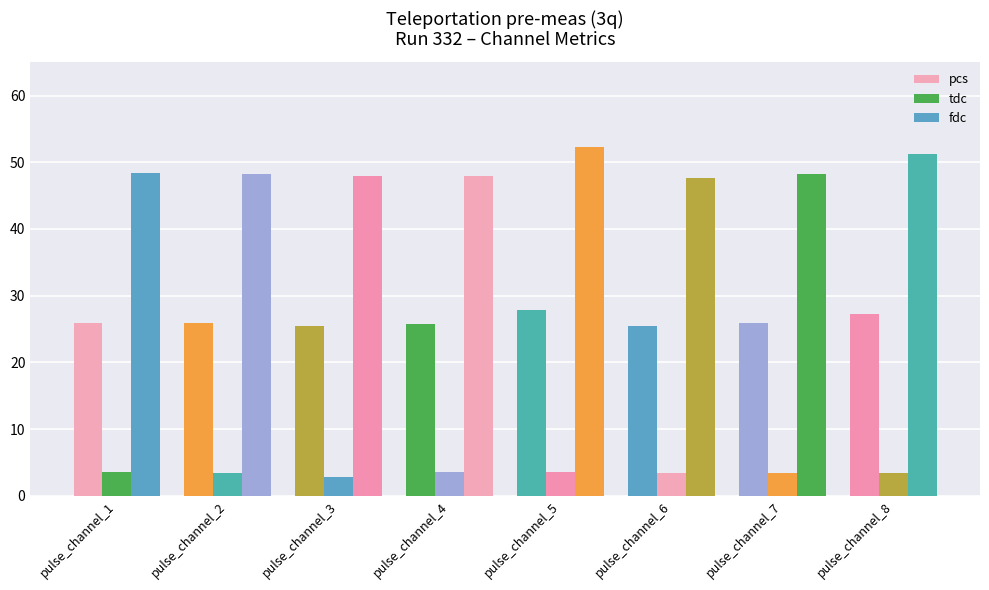

How many bars are there in total?

24